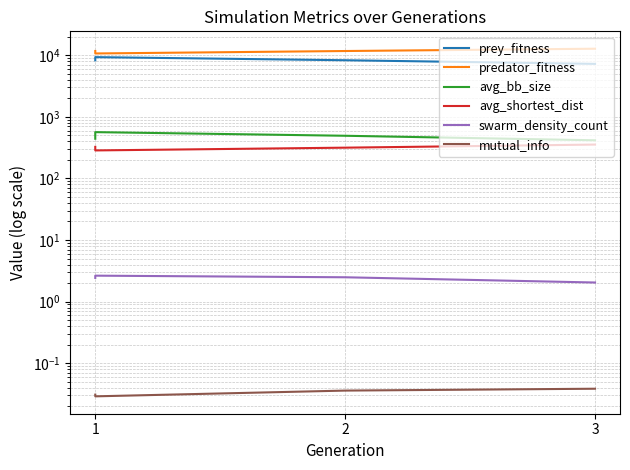

Count the number of data series in this chart.

6